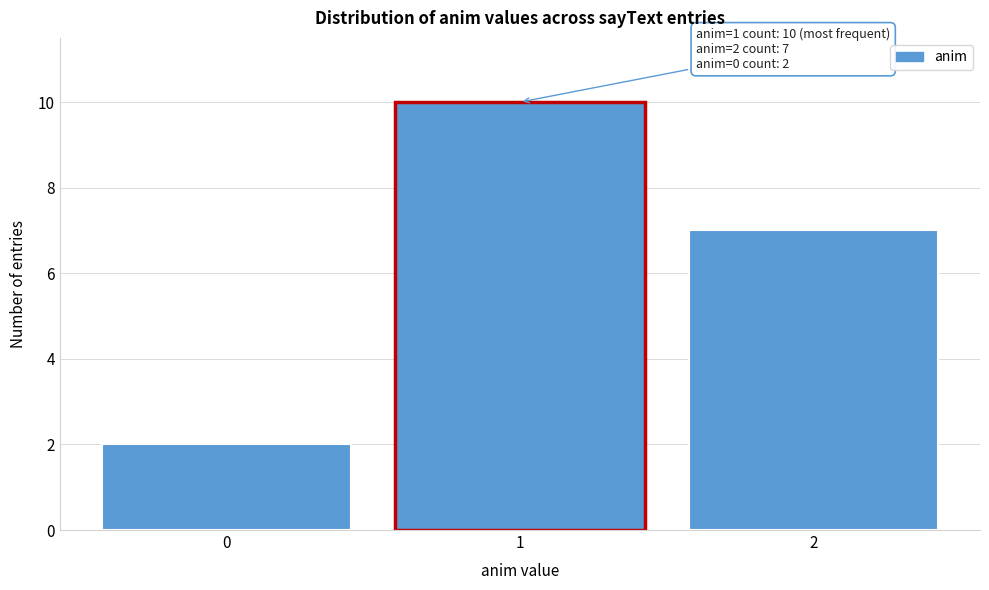

Reading right to left, transcribe all the data shown in this chart.

7	10	2